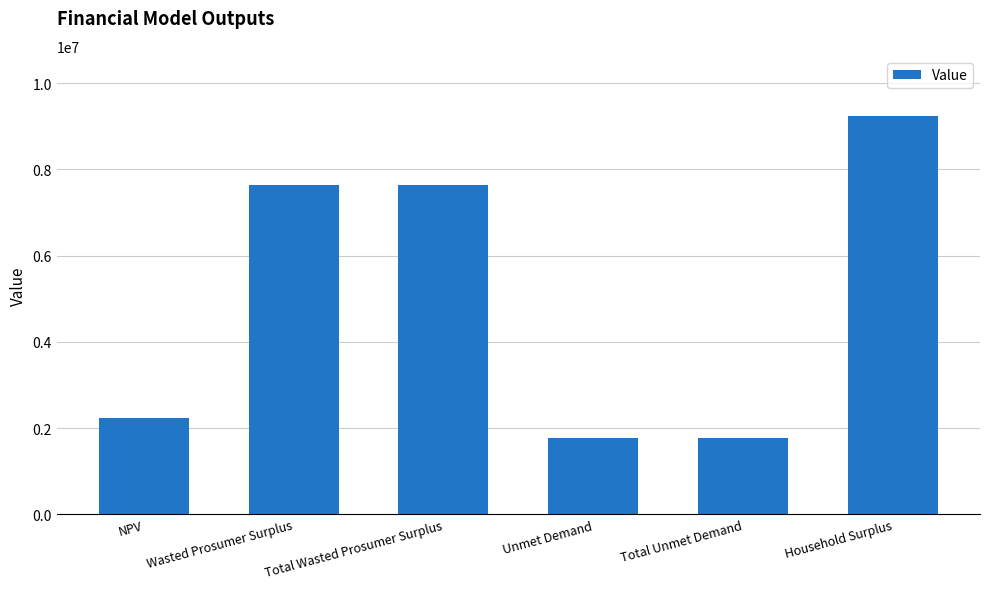

What is the difference between the maximum and minimum values?

7474211.8